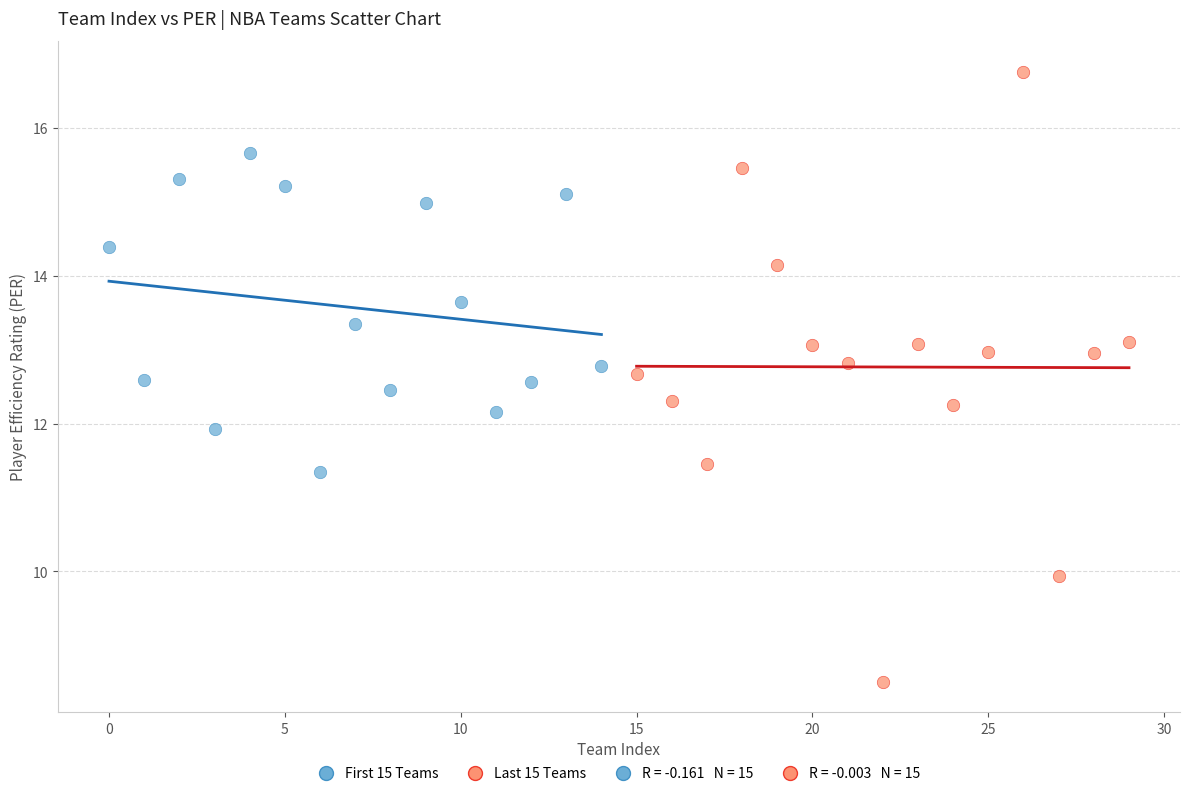

Which series contains the lowest Y value?

Last 15 Teams